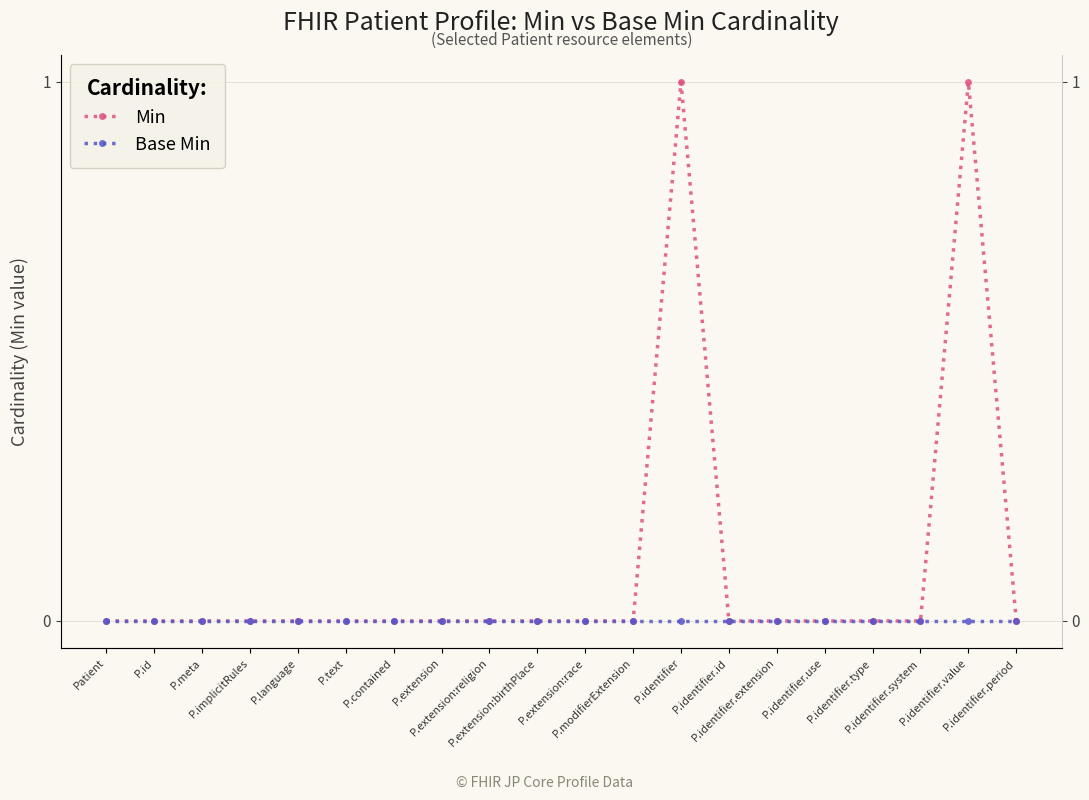

What is the label of the 10th point from the left?

P.extension:birthPlace